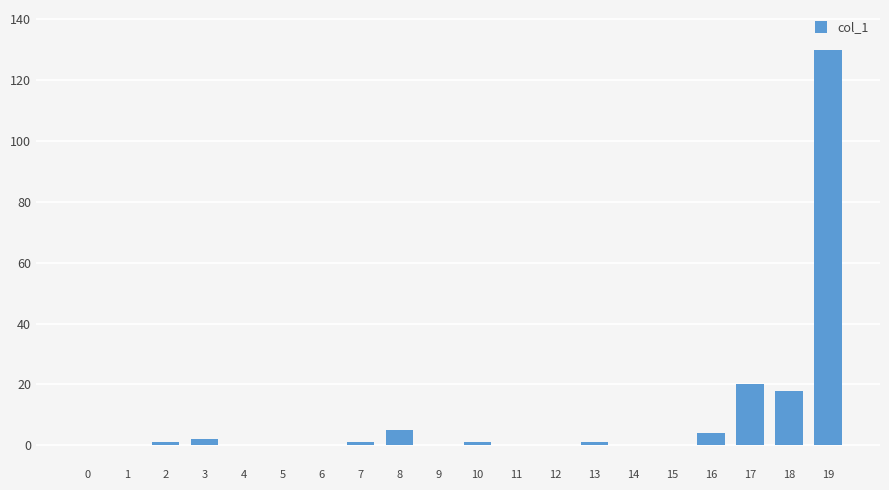

What is the greatest value displayed?

130